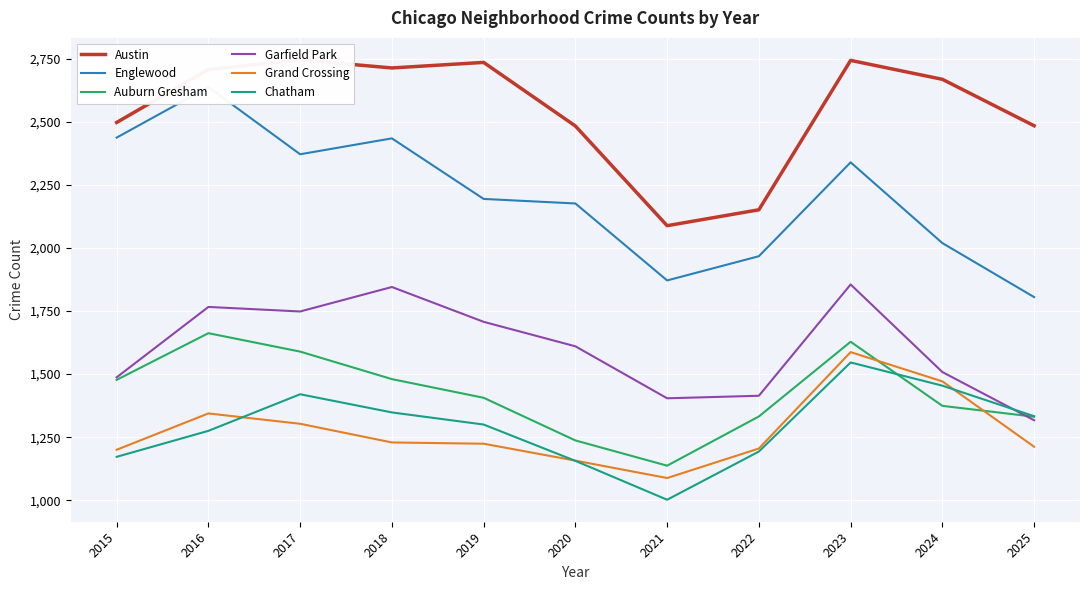

How many data points in Auburn Gresham are above 1406?

5